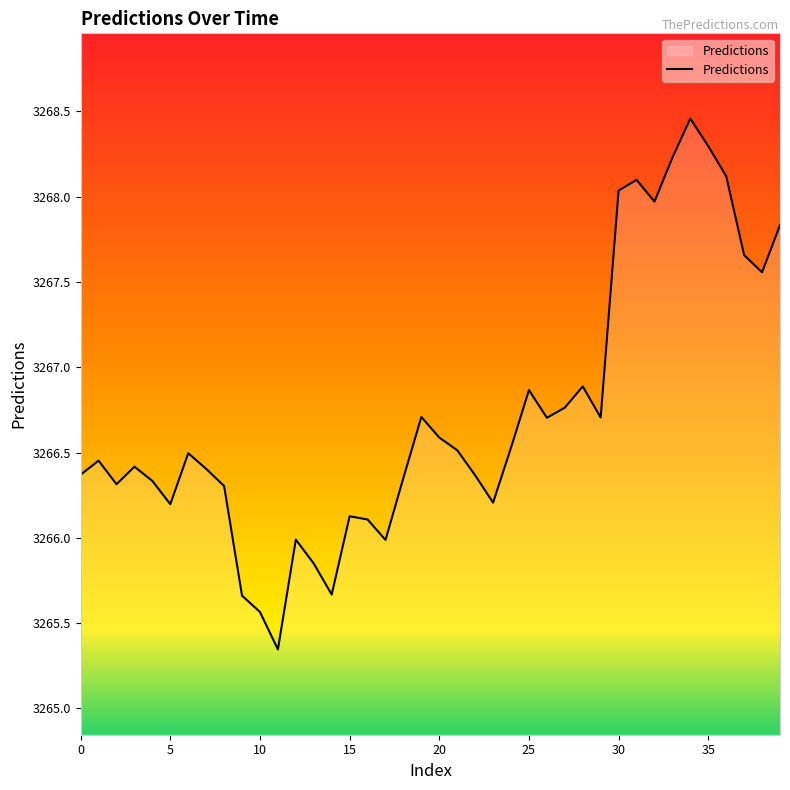

How many lines are shown in the chart?

1